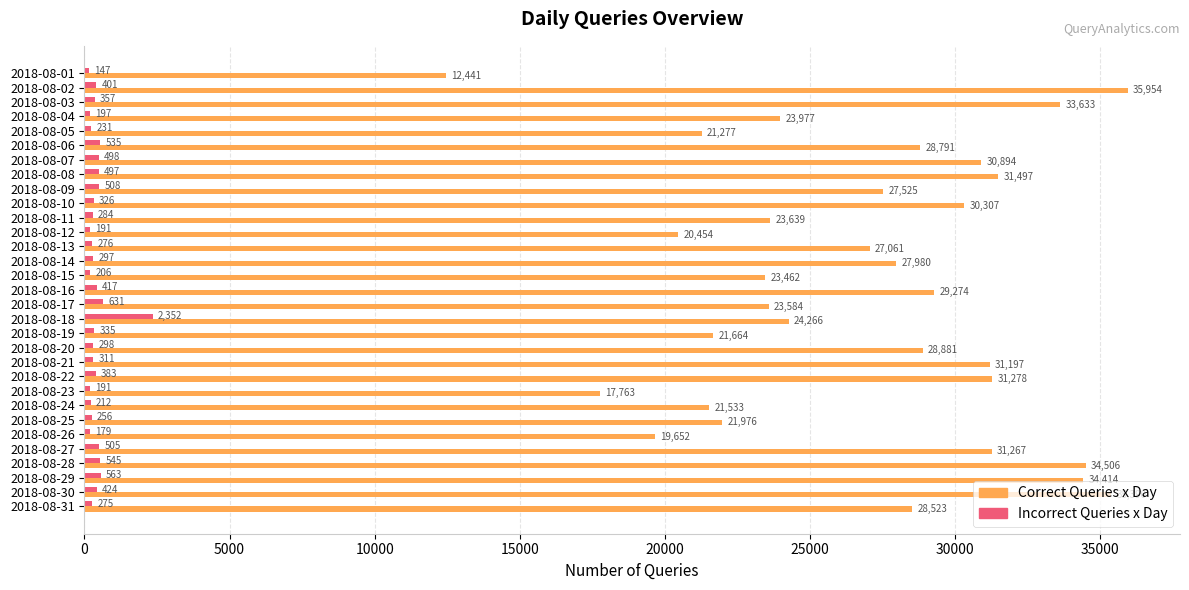

True or false: Incorrect Queries x Day has a value of 191 at 2018-08-12.

True